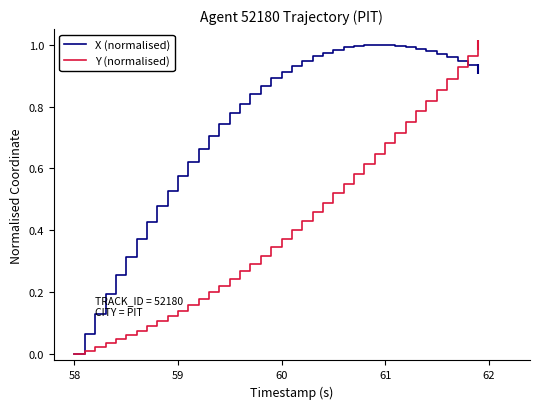

List the series in order of their overall mean, lowest first.

Y (normalised), X (normalised)